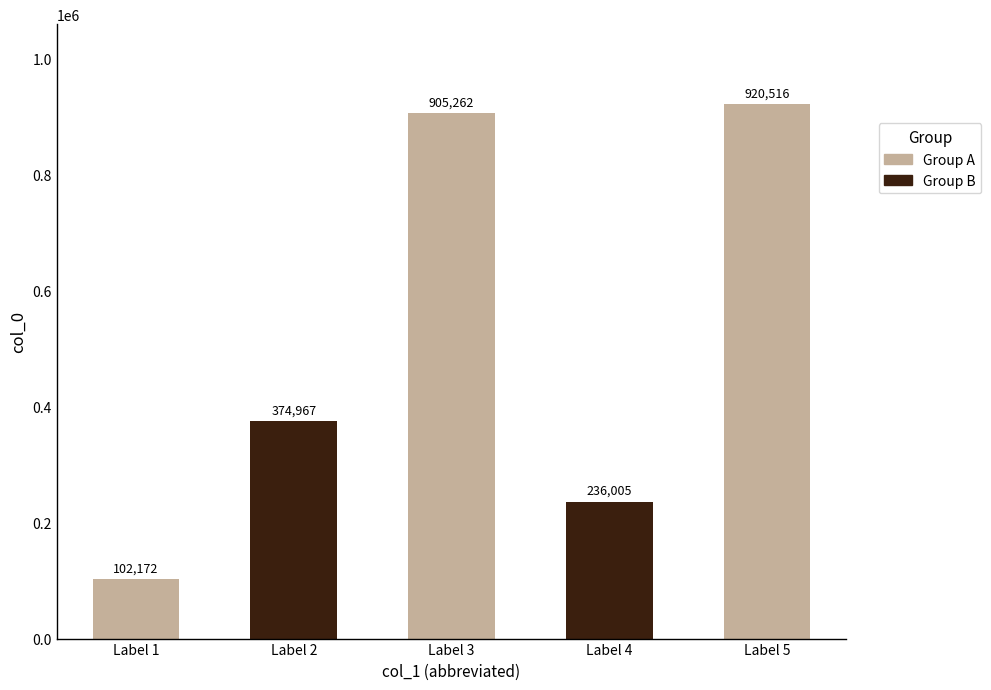

How many distinct data groups are displayed?

1